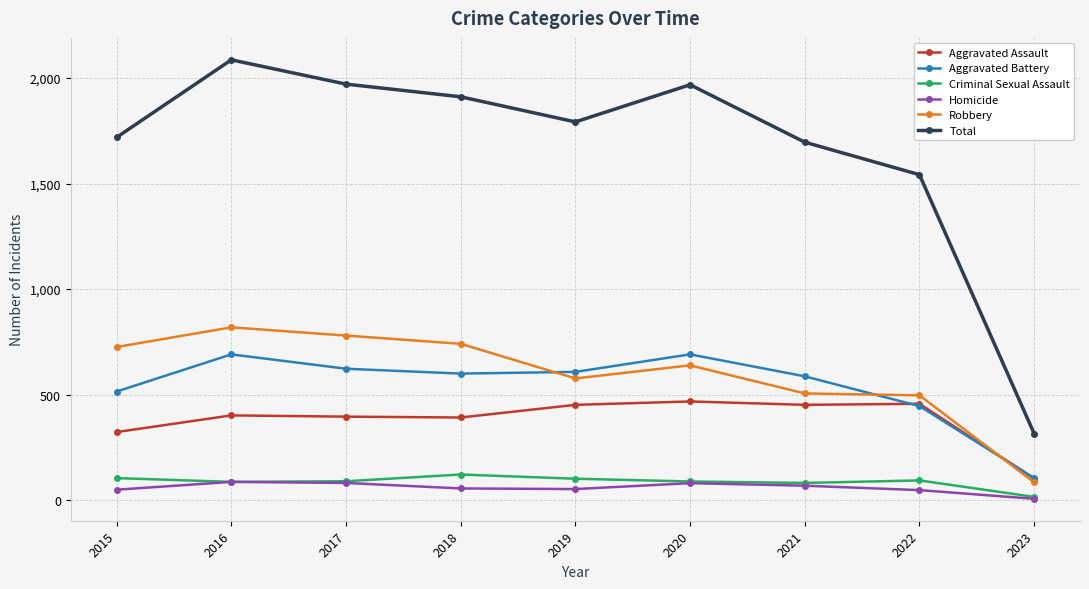

What is the approximate value of Total at 2016?

2086